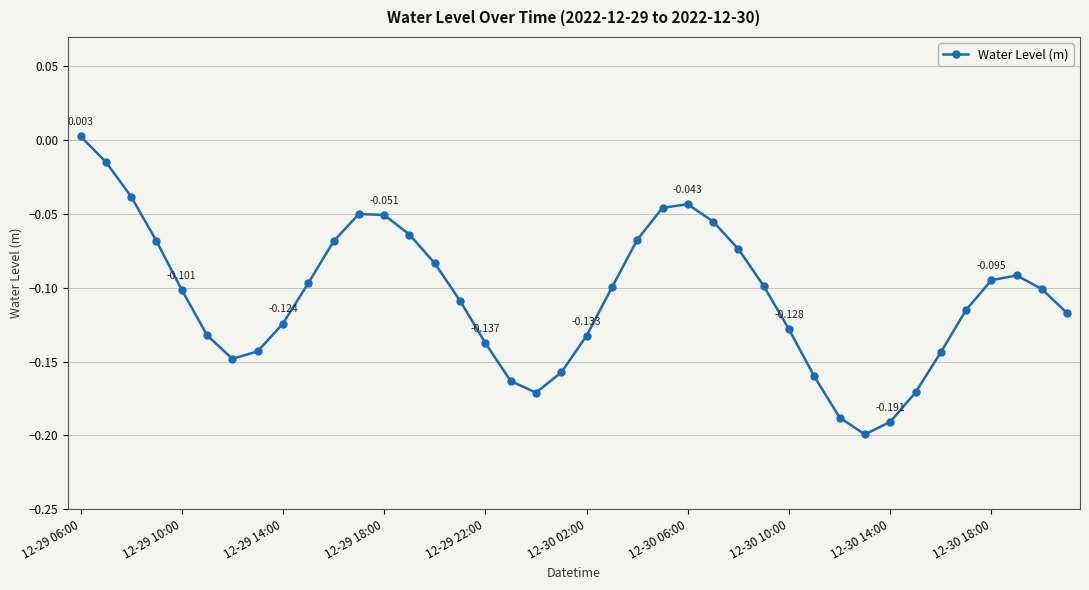

True or false: there are more than 1 points higher than both neighbors.

True